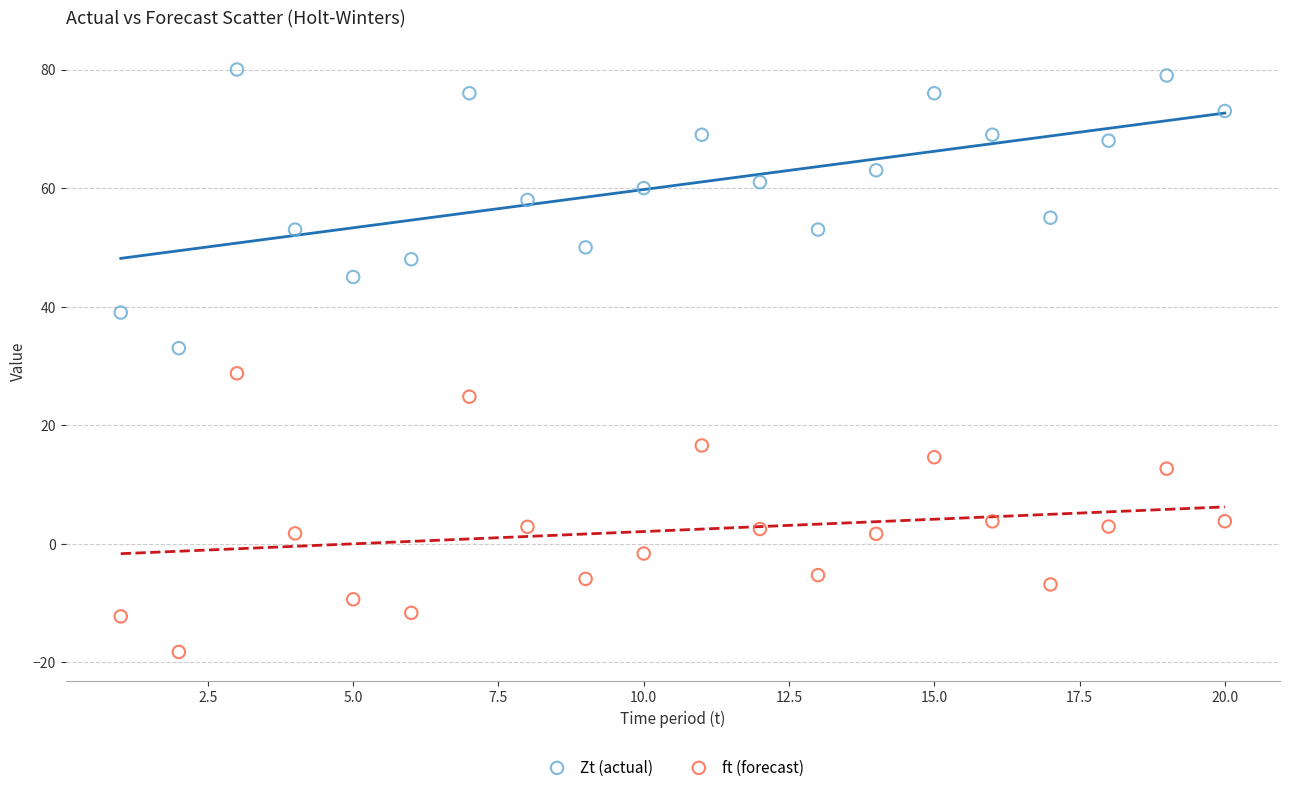

Which series reaches the minimum Y coordinate?

ft (forecast)